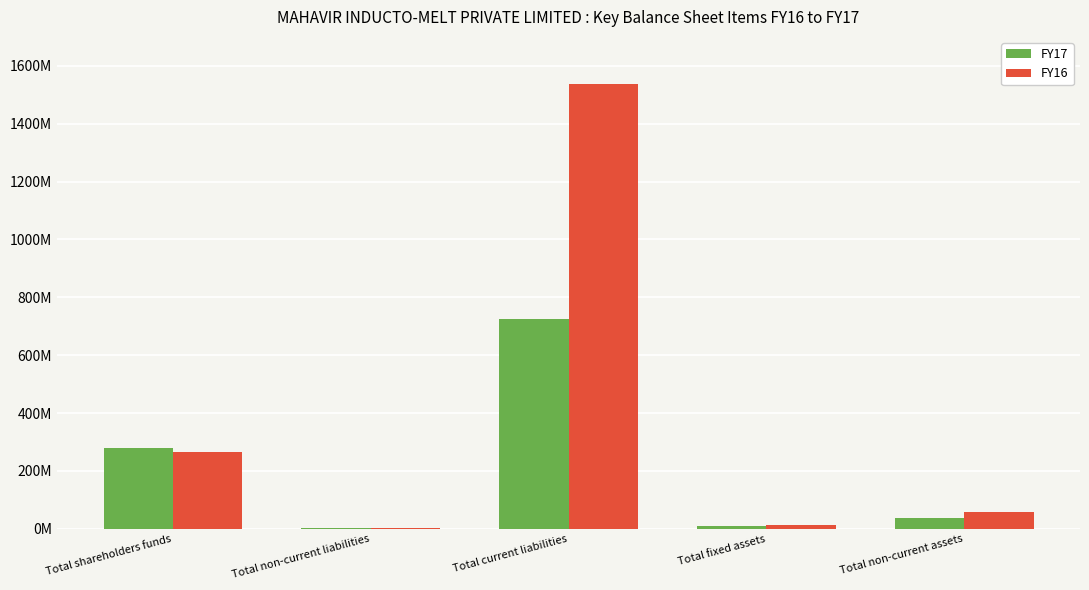

Rank the series by their maximum value, from lowest to highest.

FY17, FY16